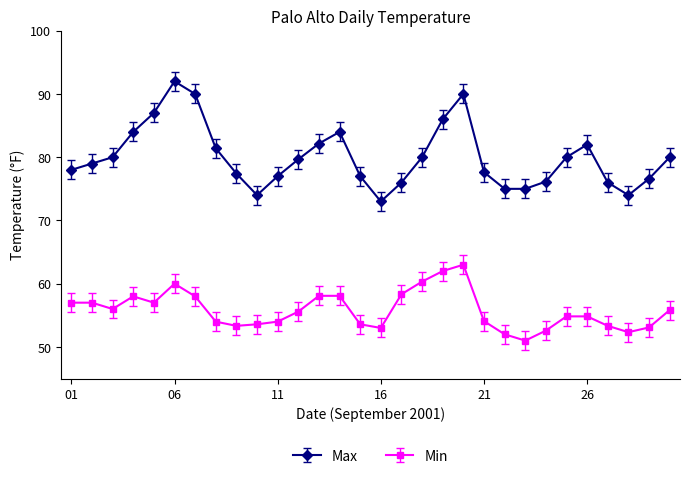

True or false: Max and Min cross at least once.

False